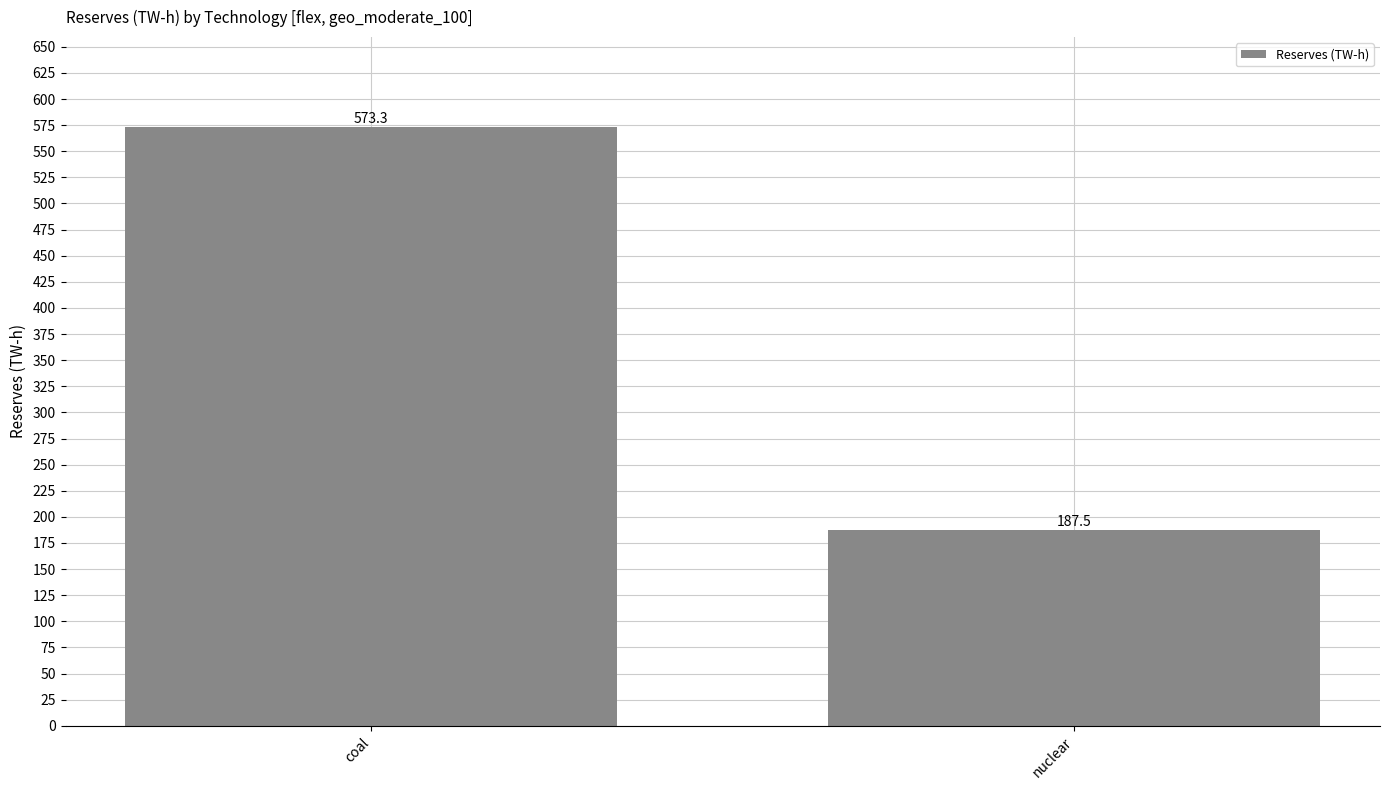

What is the change in value from coal to nuclear?

-385.7